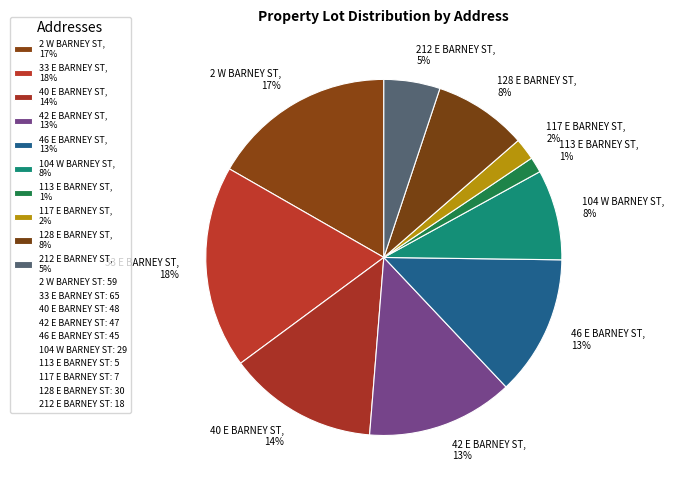

Is there any slice that represents more than half of the pie?

No